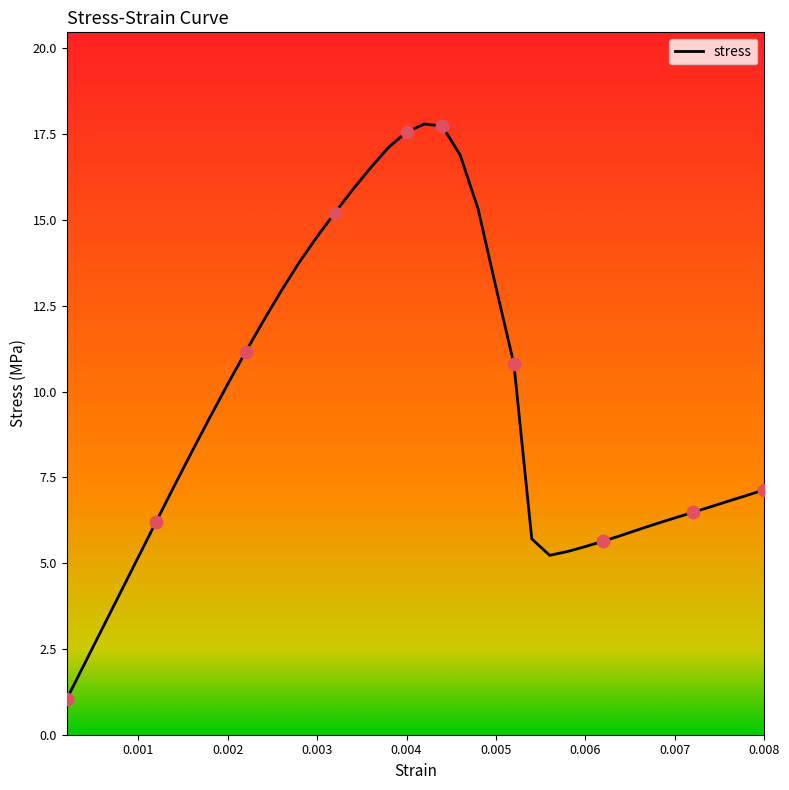

What is the maximum value shown in the chart?

17.8